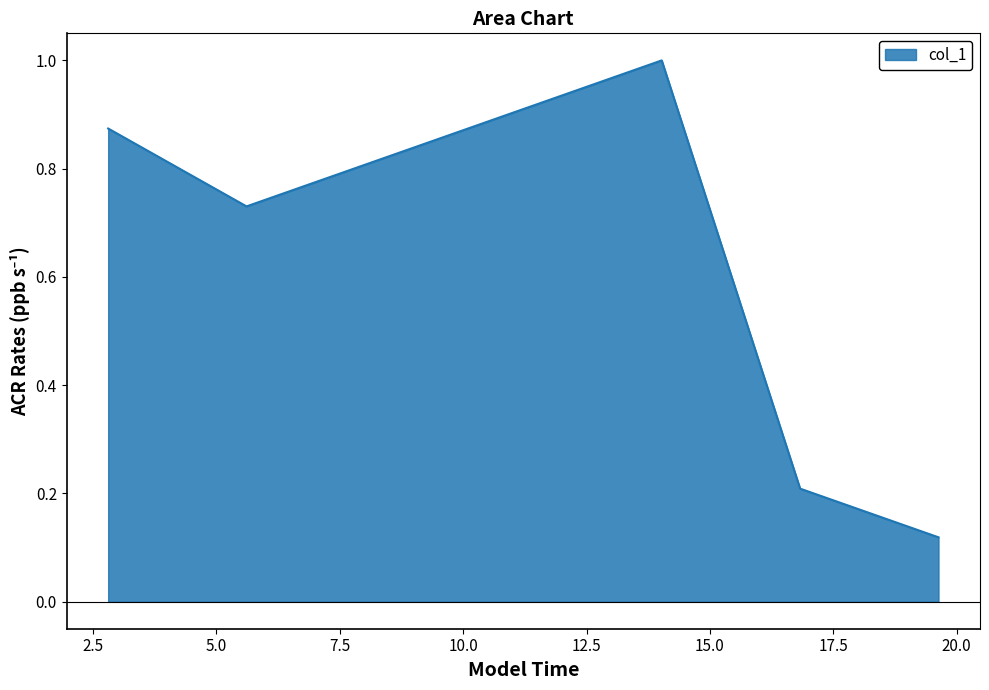

What is the difference between the maximum and second lowest values?

0.8